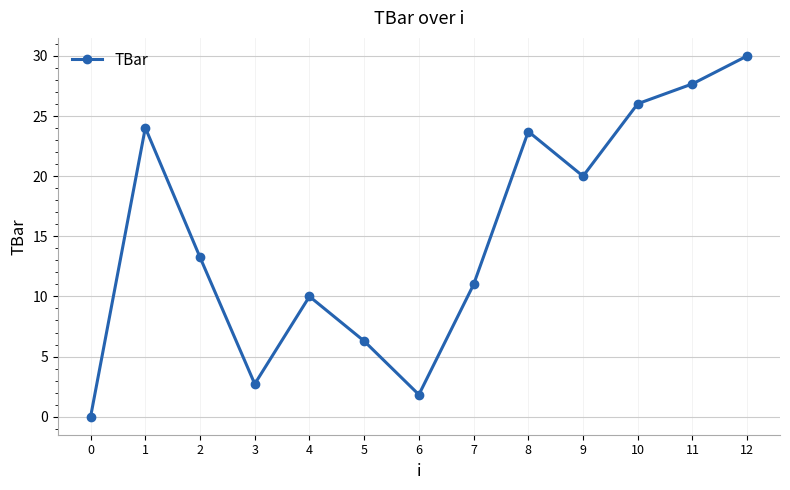

Which category has the highest value across all series?

12